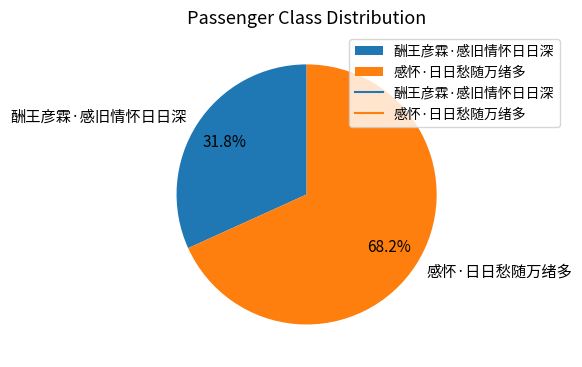

Which category has the biggest portion of the pie?

感怀·日日愁随万绪多